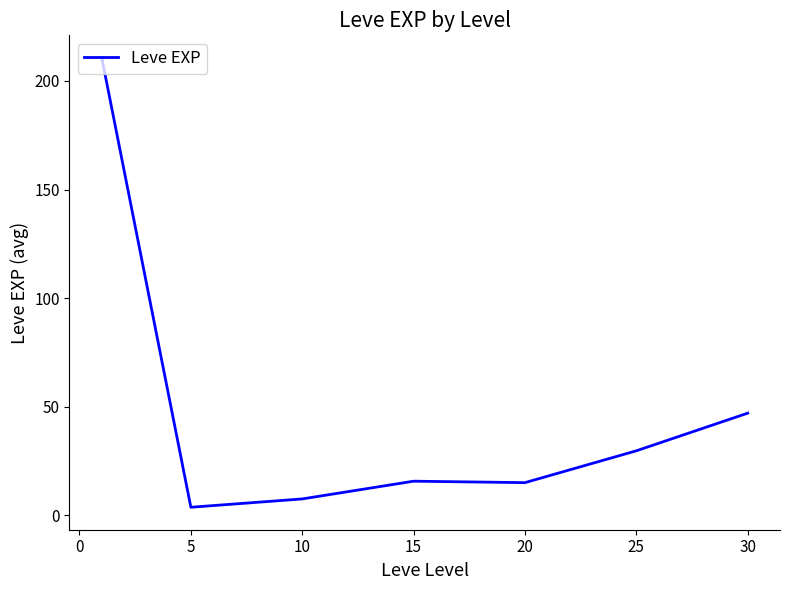

True or false: the data has more than 2 interior local peaks.

False